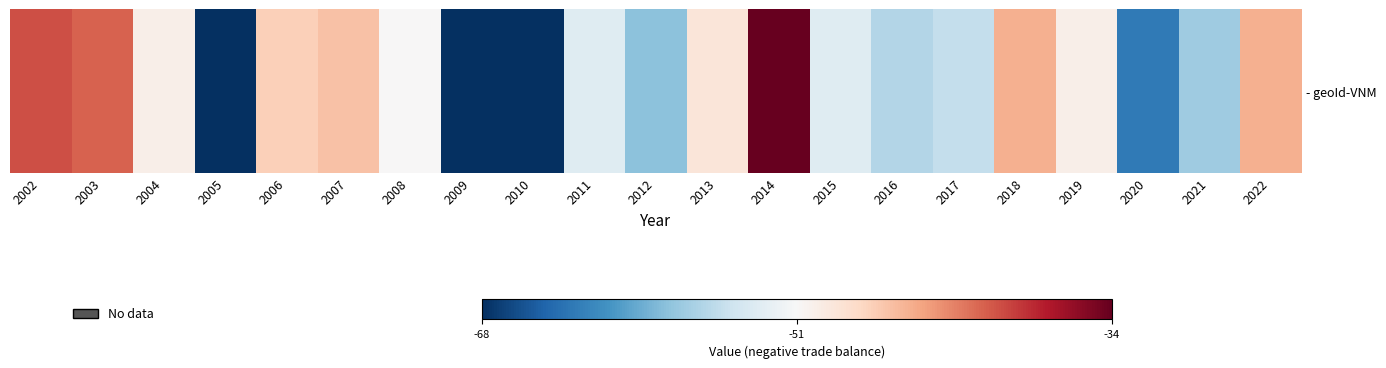

List the labels in order of value, smallest first.

2005, 2009, 2010, 2020, 2012, 2021, 2016, 2017, 2011, 2015, 2008, 2004, 2019, 2013, 2006, 2007, 2018, 2022, 2003, 2002, 2014